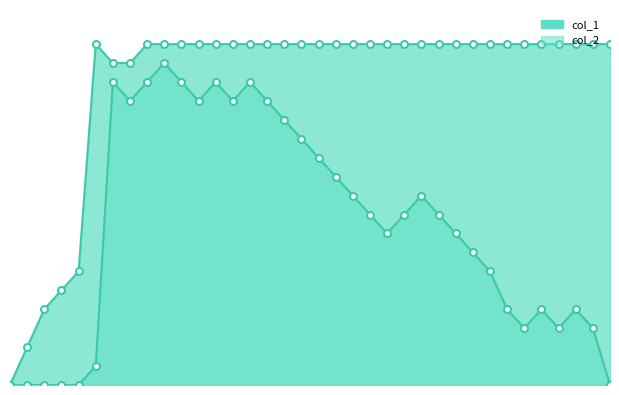

True or false: col_1 and col_2 cross at least once.

False